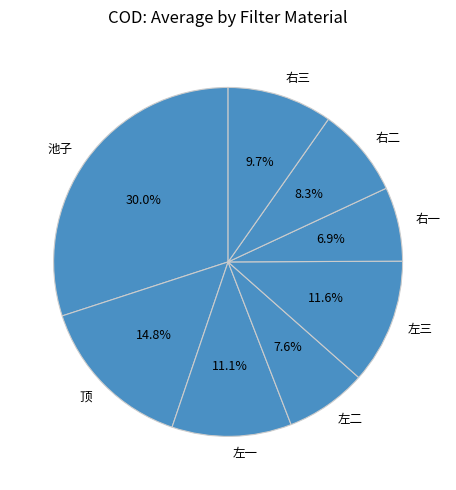

How much of the chart is everything except 左三?

88.4%